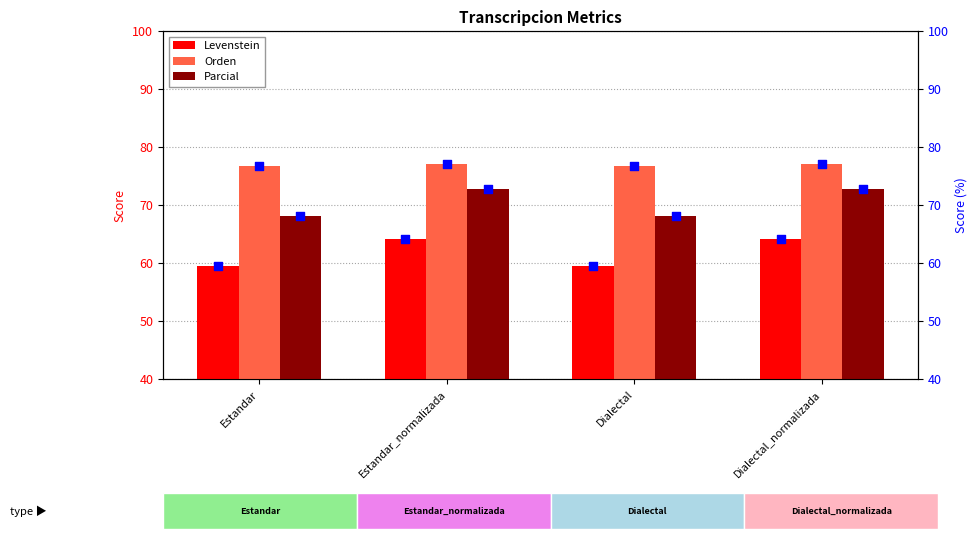

Read the Orden value at Estandar_normalizada.

77.0